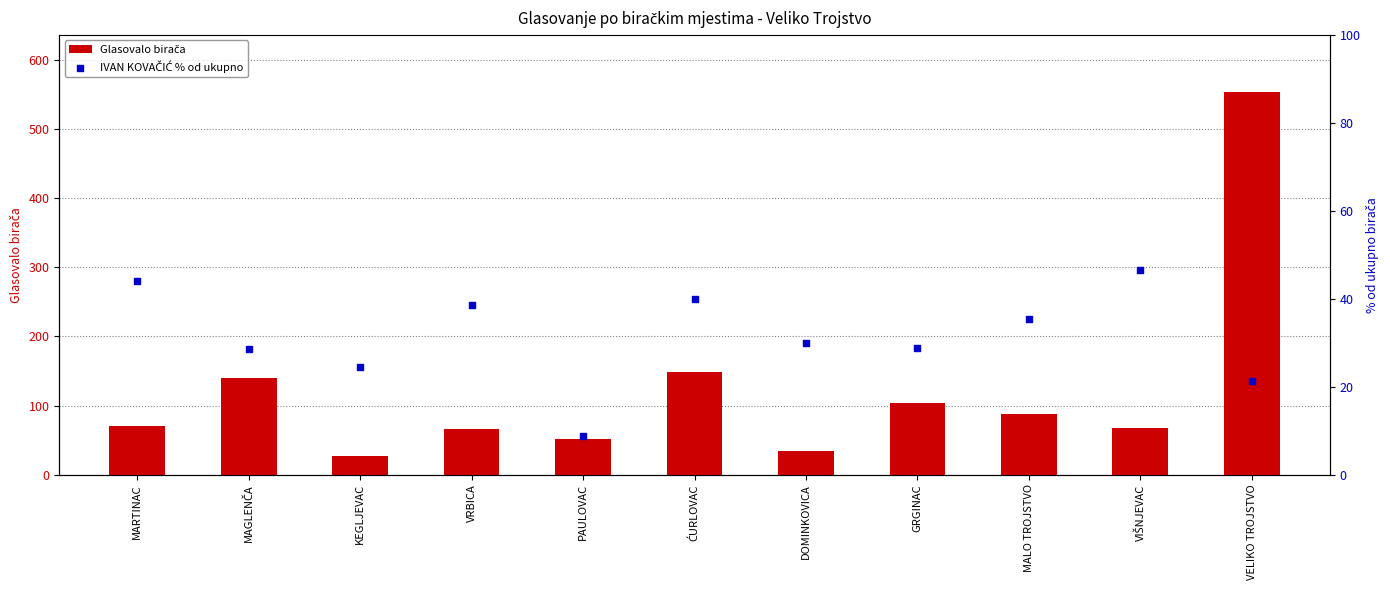

At which category is the sum across all series the highest?

VELIKO TROJSTVO